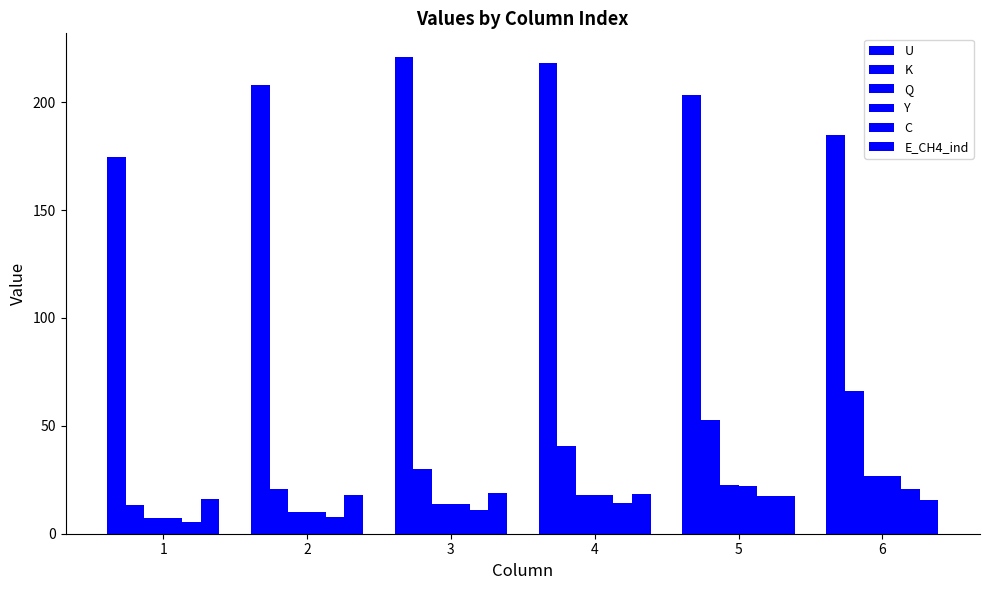

At which label does C first exceed 14?

4